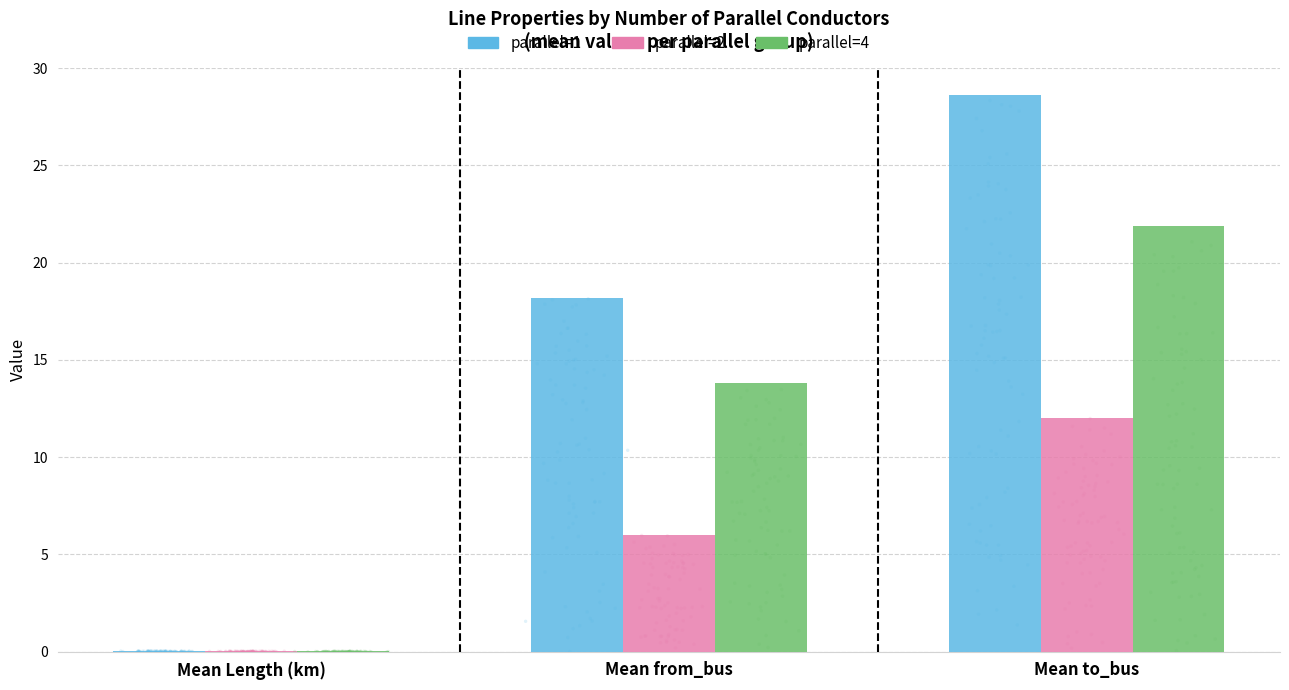

Which series contains the highest Y value?

parallel=1